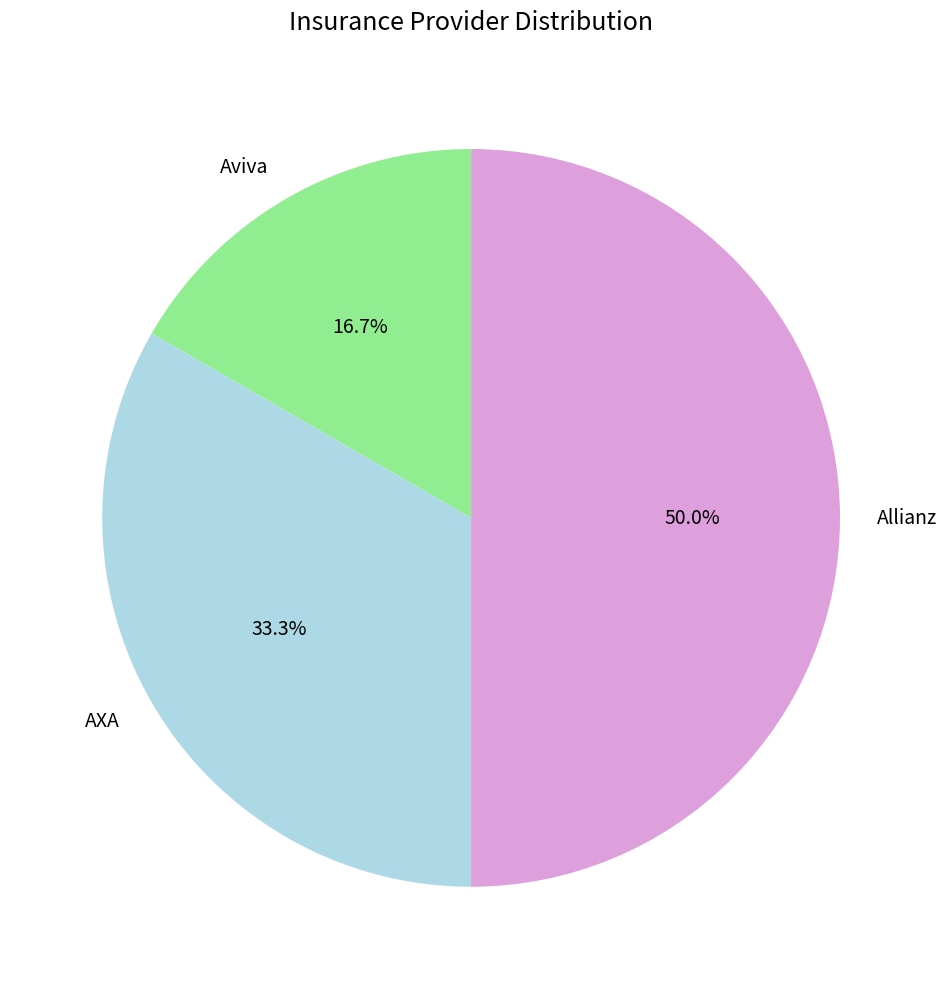

Does AXA represent more than half of the total?

No